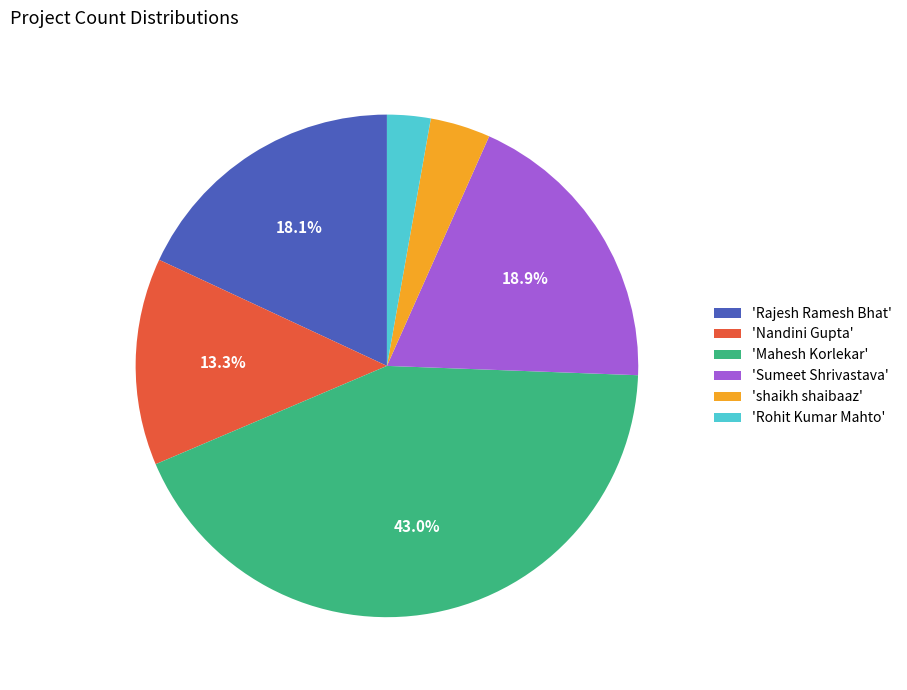

Count the number of slices in the pie.

6